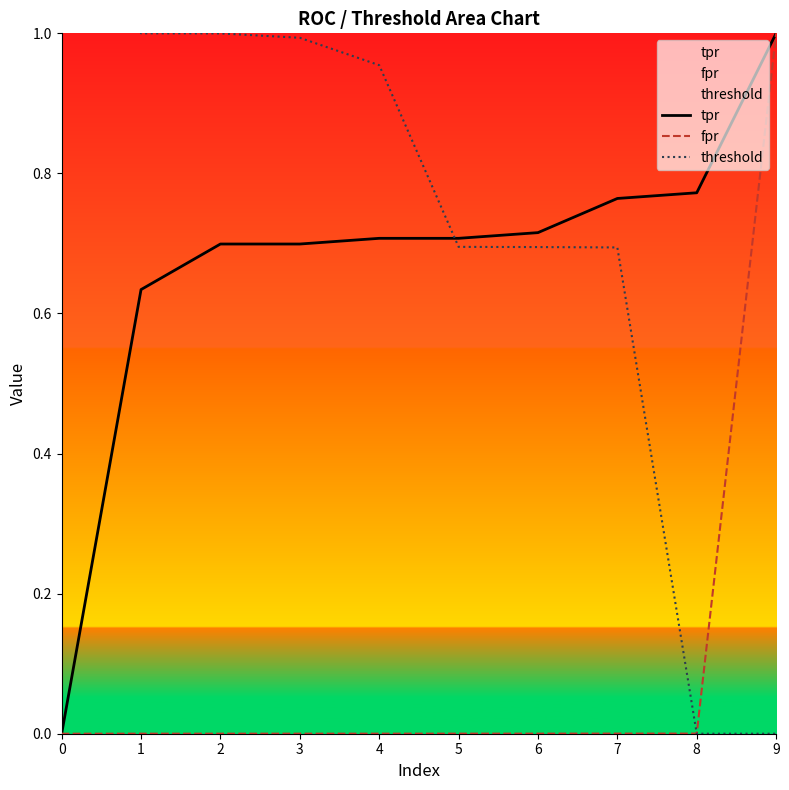

Reading left to right, extract all data points from this chart.

tpr: 0=0.0	1=0.6	2=0.7	3=0.7	4=0.7	5=0.7	6=0.7	7=0.8	8=0.8	9=1.0
fpr: 0=0.0	1=0.0	2=0.0	3=0.0	4=0.0	5=0.0	6=0.0	7=0.0	8=0.0	9=1.0
threshold: 0=2.0	1=1.0	2=1.0	3=1.0	4=1.0	5=0.7	6=0.7	7=0.7	8=0.0	9=0.0